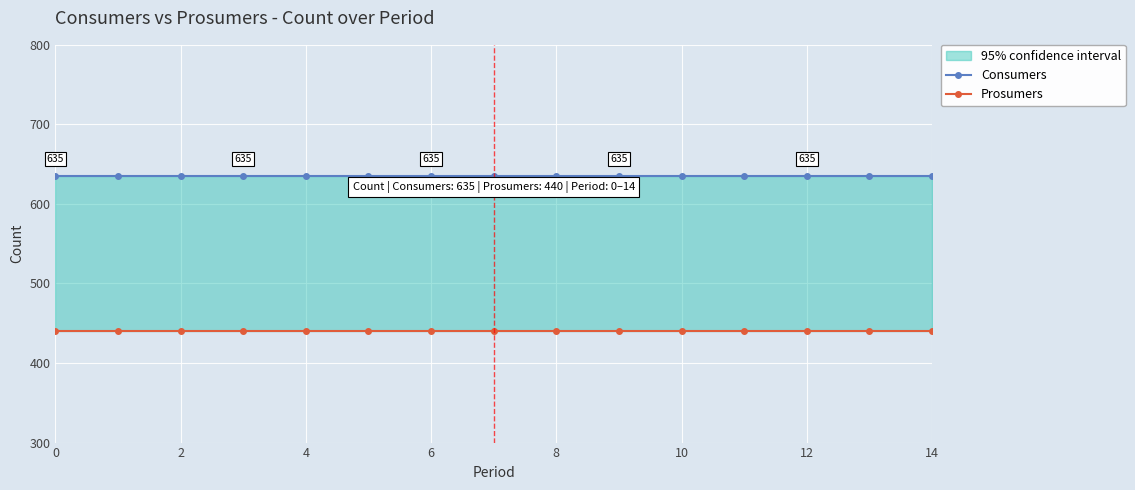

What is the sum of the Consumers values at 12 and 9?

1270